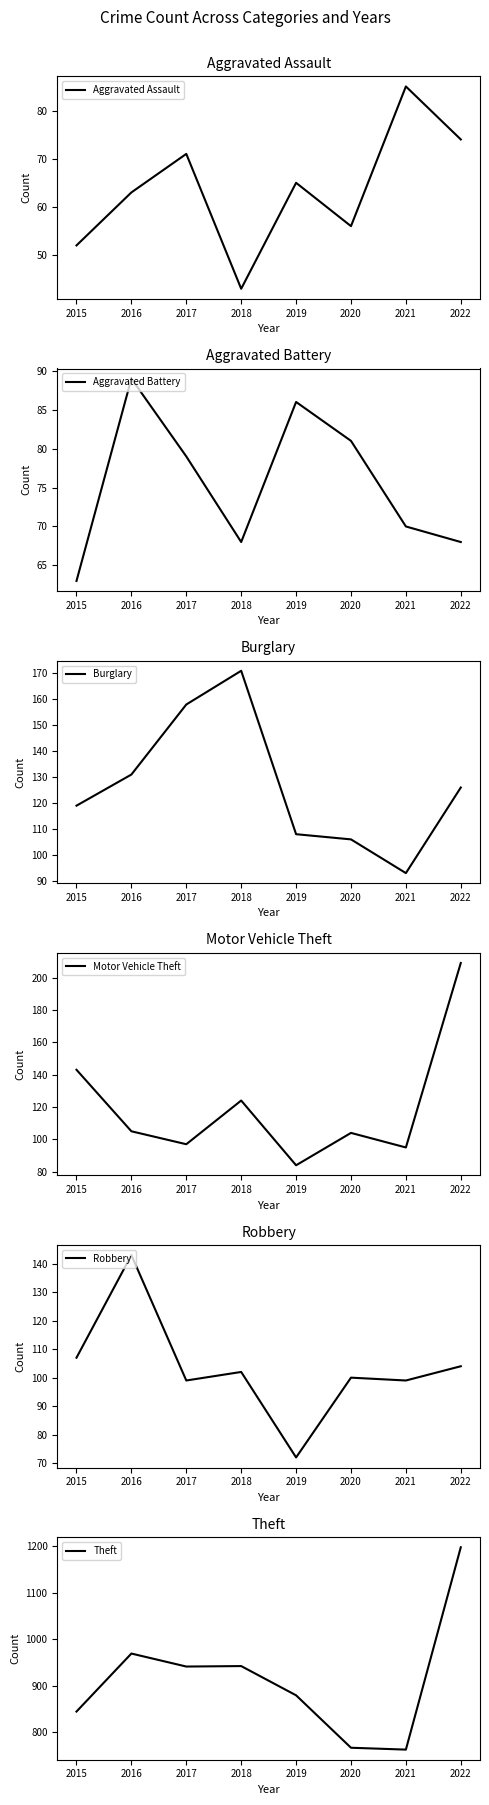

Count the number of data series in this chart.

6